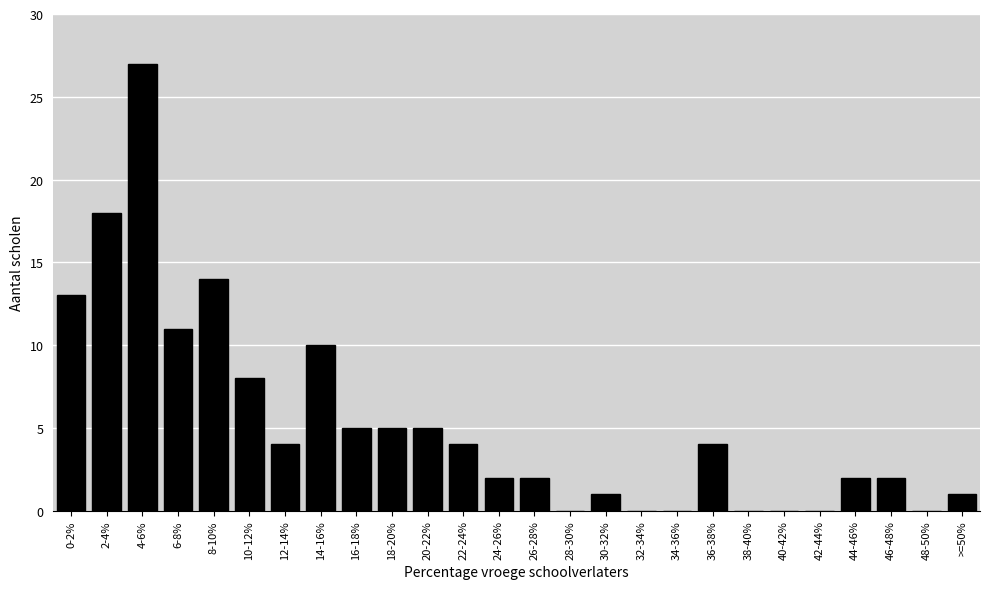

Reading left to right, transcribe all the data shown in this chart.

0-2%=13	2-4%=18	4-6%=27	6-8%=11	8-10%=14	10-12%=8	12-14%=4	14-16%=10	16-18%=5	18-20%=5	20-22%=5	22-24%=4	24-26%=2	26-28%=2	28-30%=0	30-32%=1	32-34%=0	34-36%=0	36-38%=4	38-40%=0	40-42%=0	42-44%=0	44-46%=2	46-48%=2	48-50%=0	>=50%=1